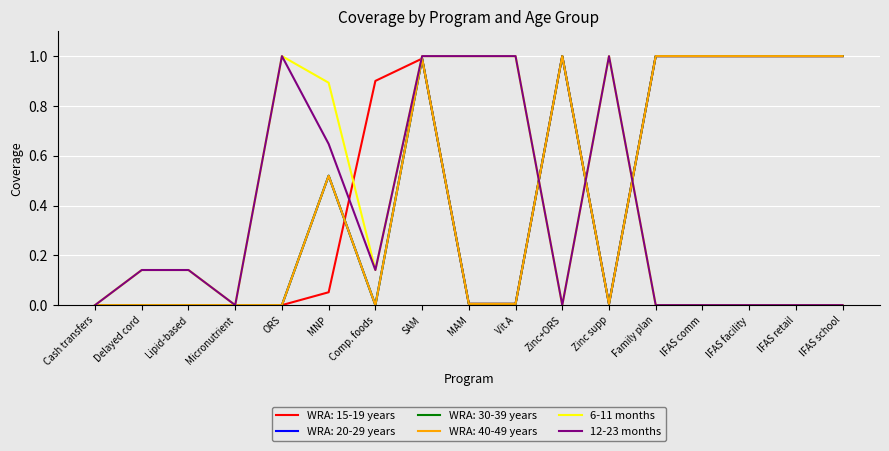

Is it true that 6-11 months equals 0.6 at Vit A?

False